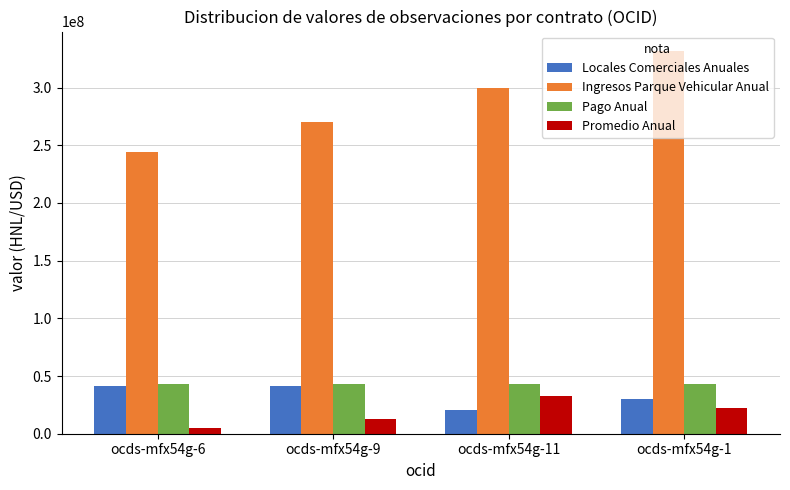

Read the Pago Anual value at ocds-mfx54g-9.

43000000